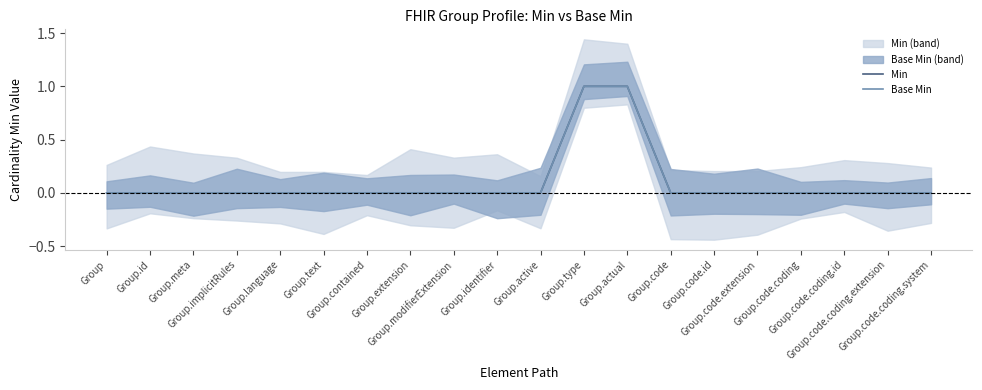

Is the value of Min at Group.actual greater than the value of Base Min at Group.meta?

Yes